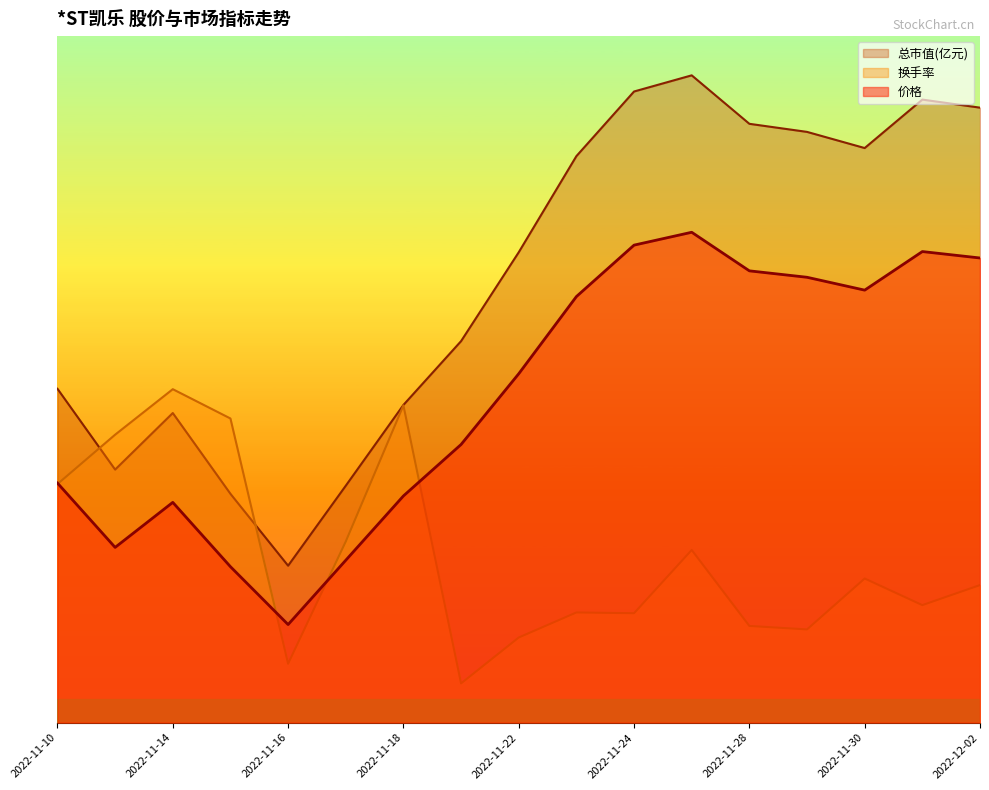

Is the value of 价格 at 2022-11-25 greater than the value of 换手率 at 2022-11-17?

Yes